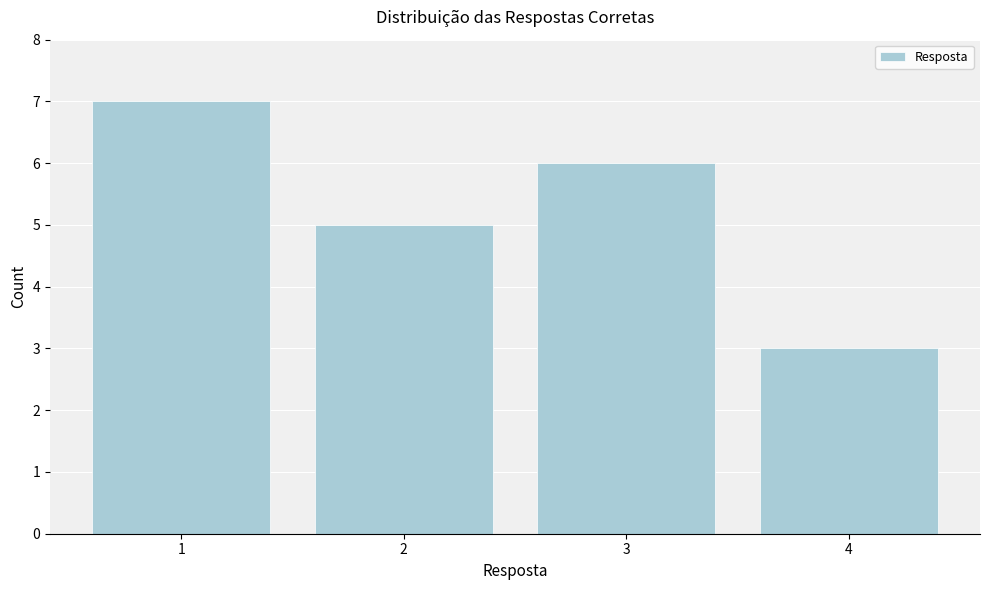

Reading left to right, transcribe all the data shown in this chart.

1=7	2=5	3=6	4=3